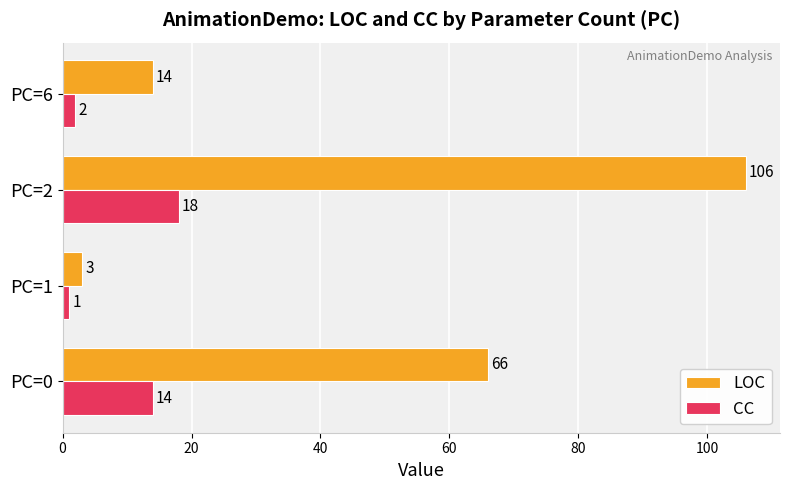

Where is LOC nearest to the value 54?

PC=0